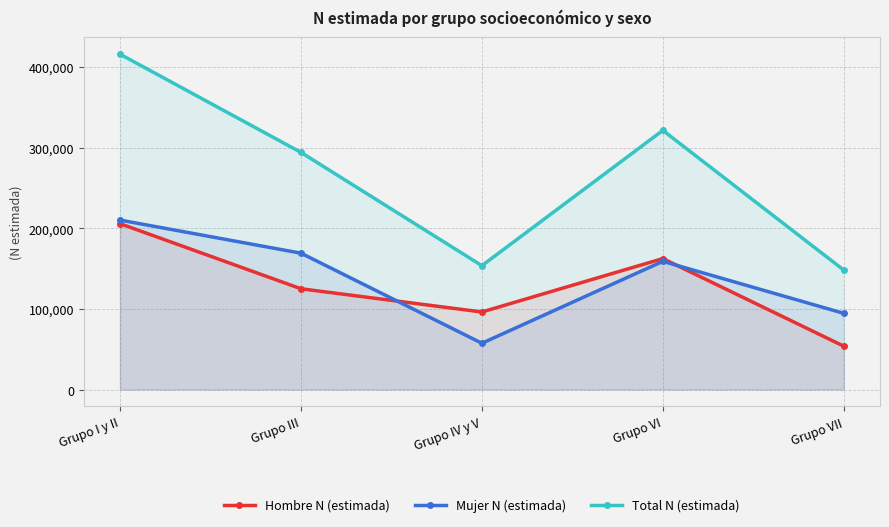

Between Grupo III and Grupo VI, which series saw the biggest shift?

Hombre N (estimada)